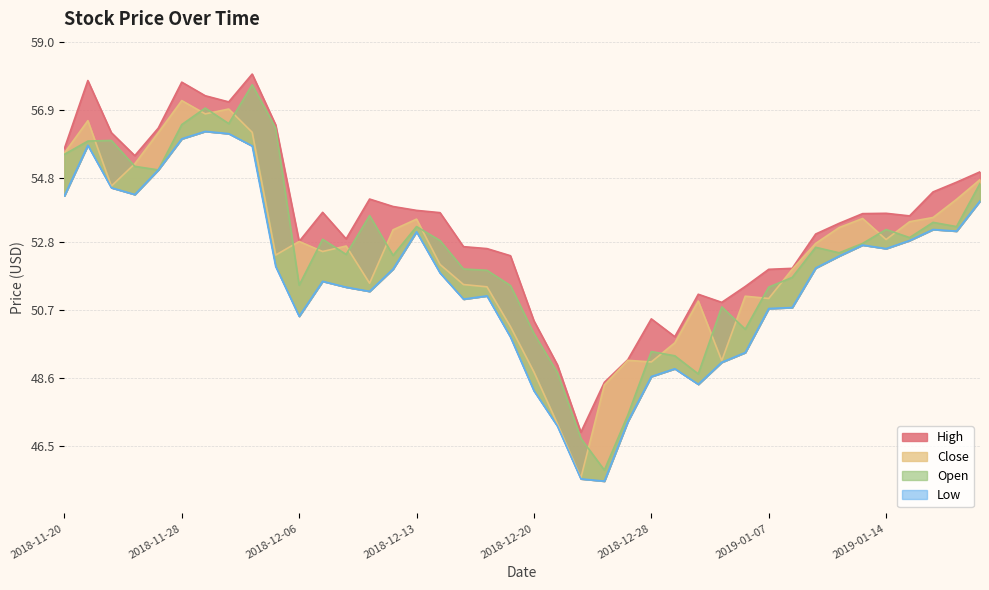

True or false: Low and High intersect in this chart.

False